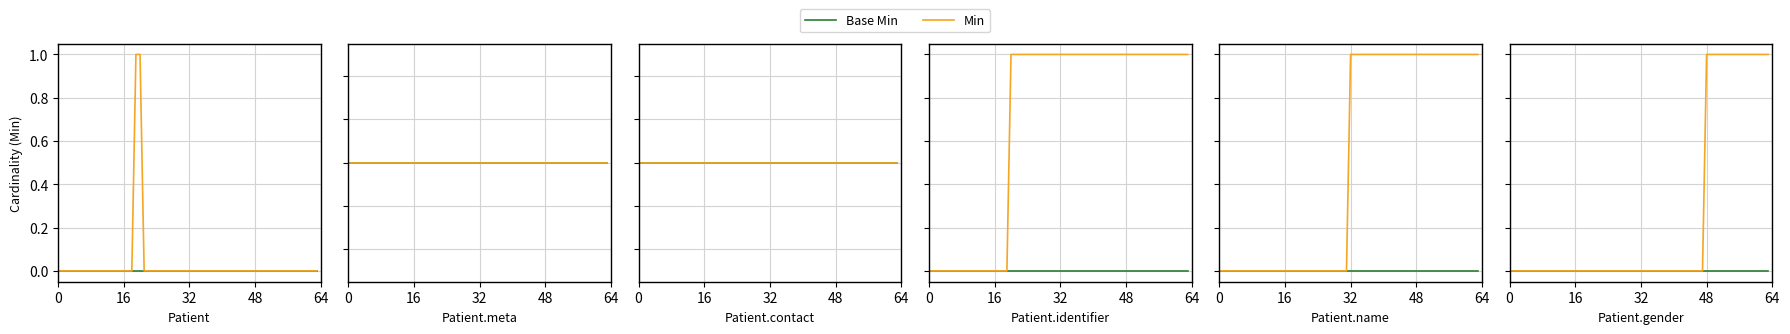

At 8, list the series in order from smallest to largest.

Base Min, Min